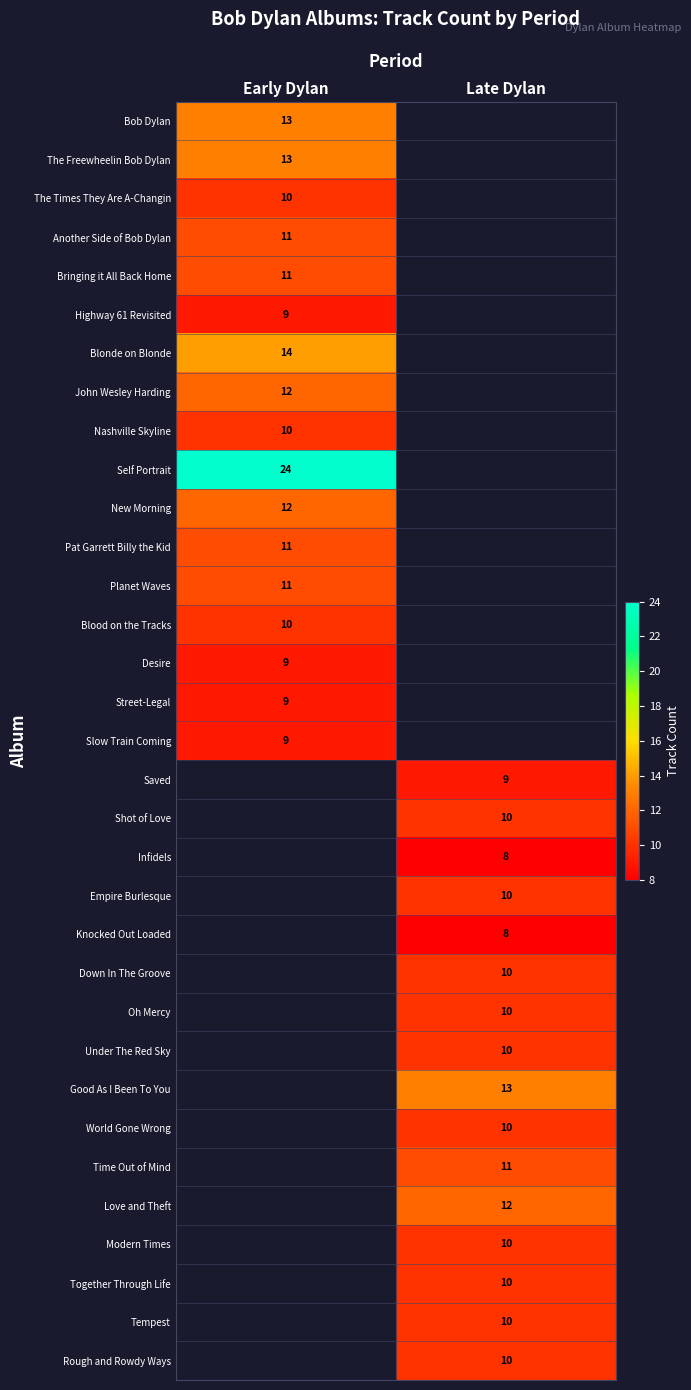

The The Times They Are A-Changin series shows 2 at Early Dylan. True or false?

False